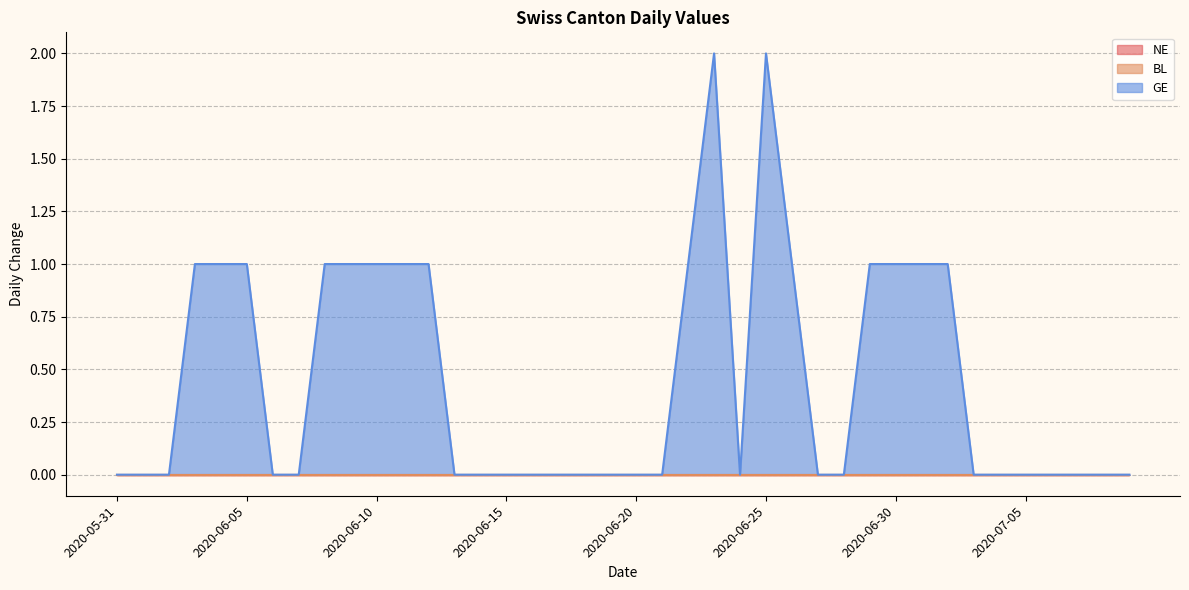

How many interior local valleys does the GE series have?

1